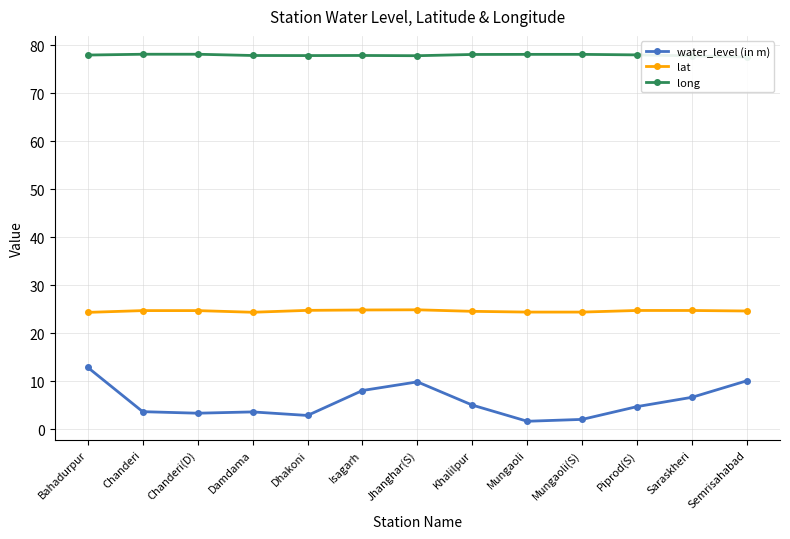

What is the total value across all series at Mungaoli(S)?

104.6